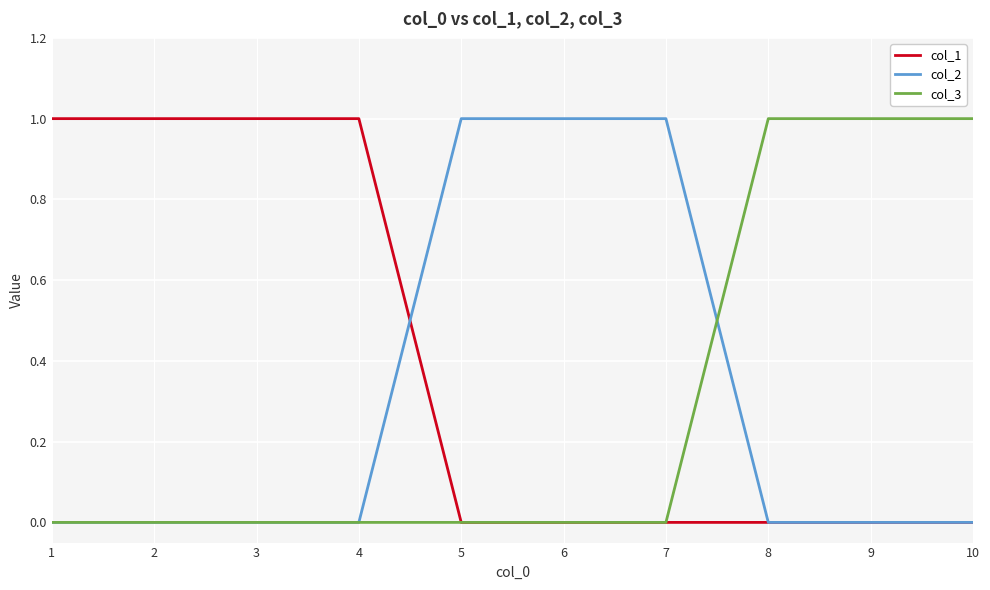

What is the total value across all series at 5?

1